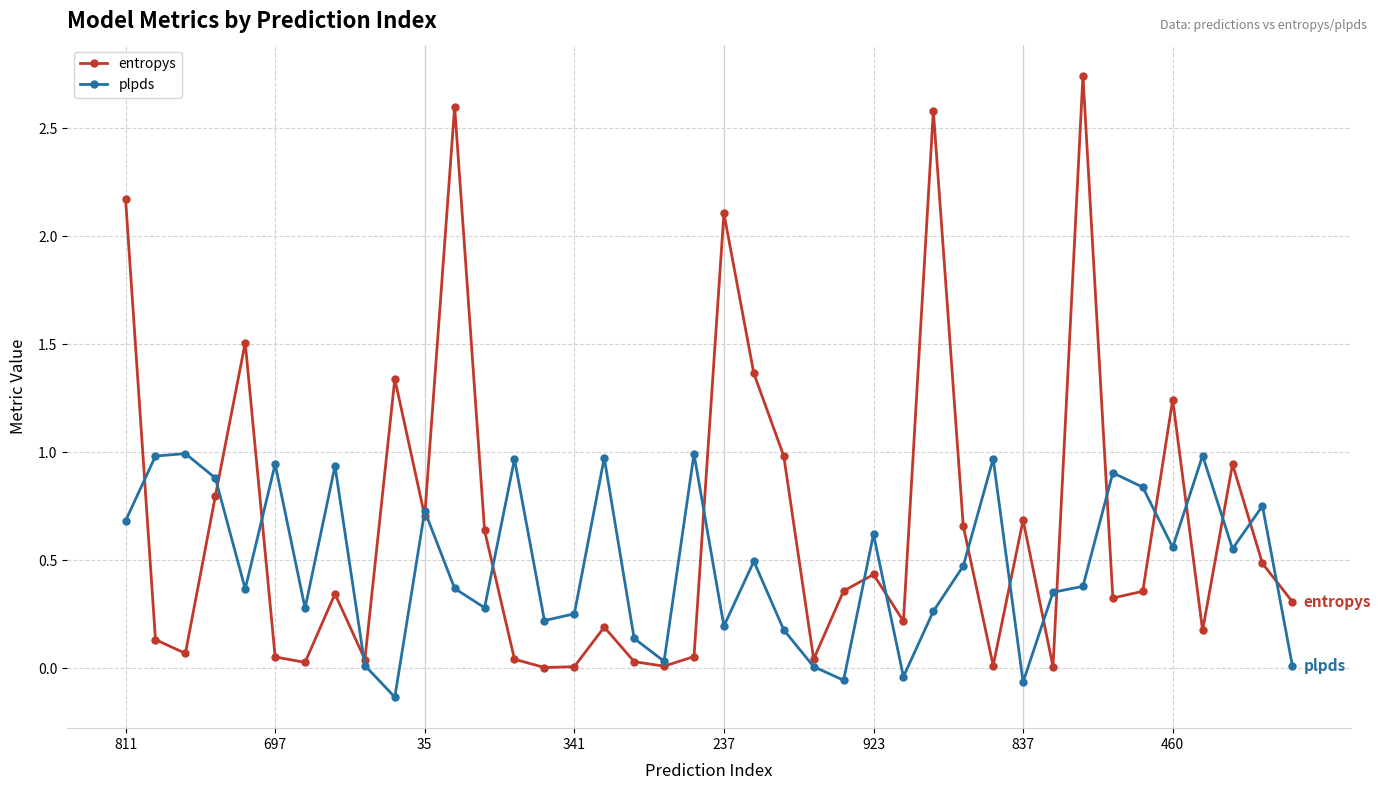

True or false: entropys has more than 2 points higher than both neighbors.

True